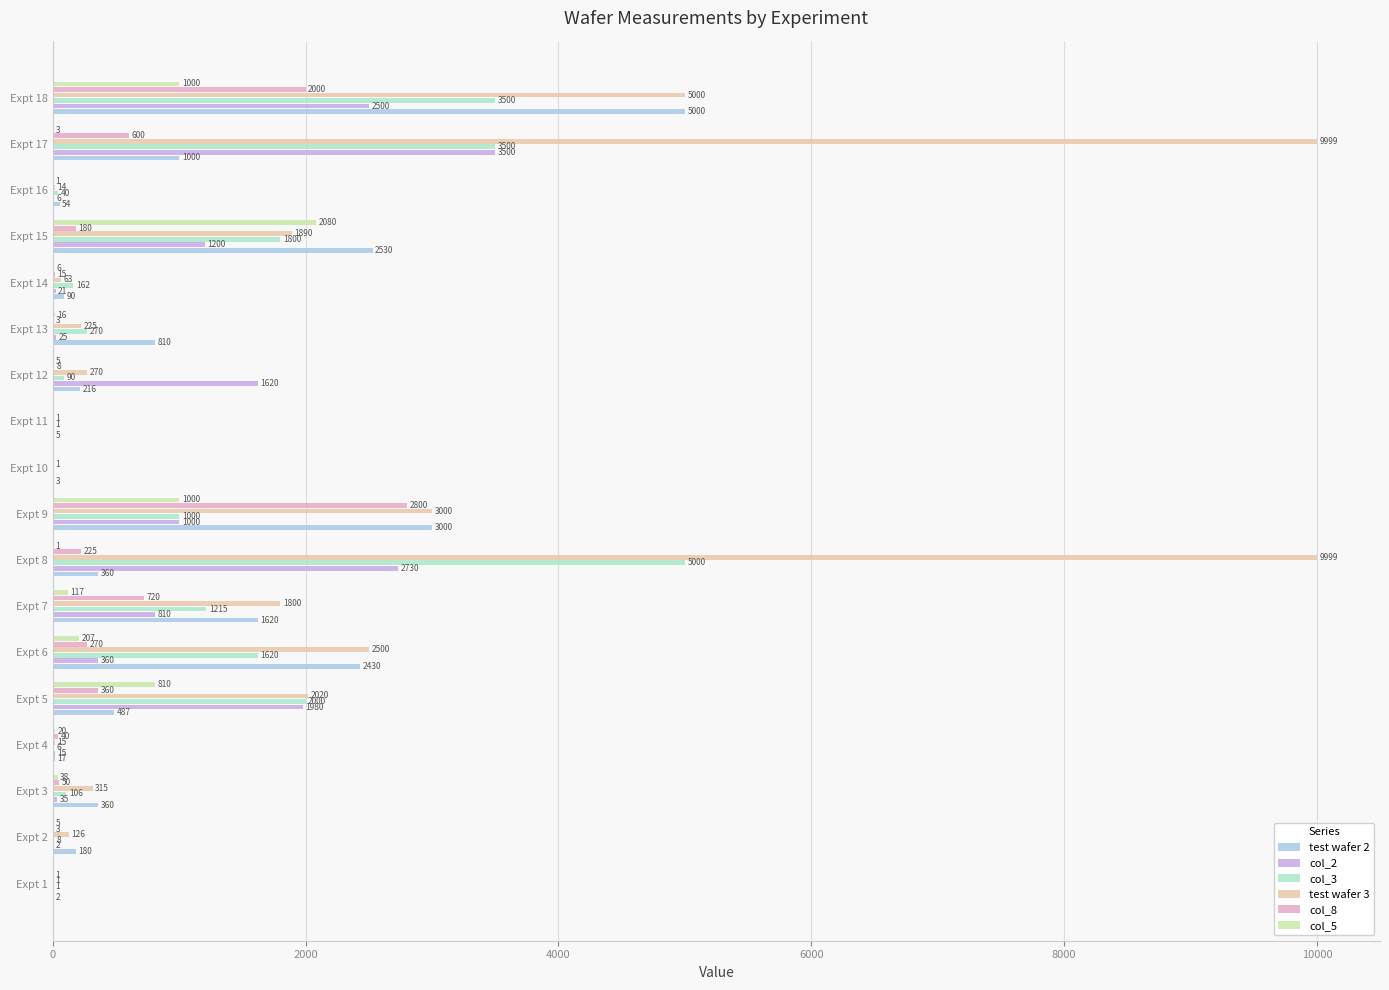

Where is test wafer 2 nearest to the value 2501?

Expt 15